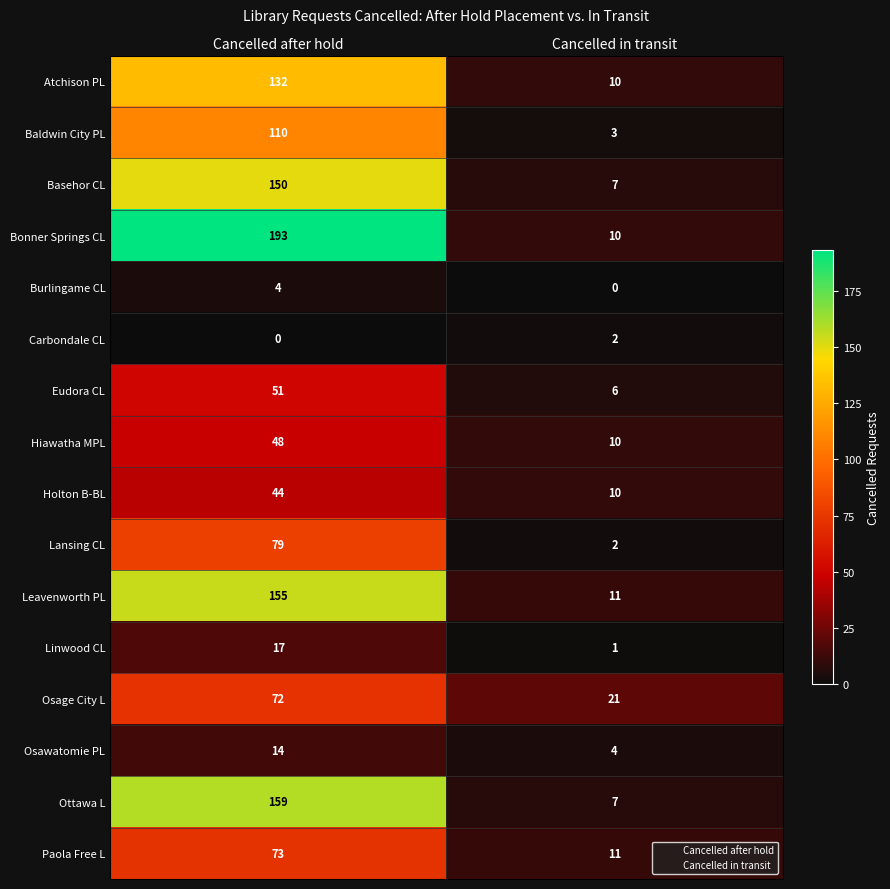

Where is Osage City L nearest to the value 46?

Cancelled in transit